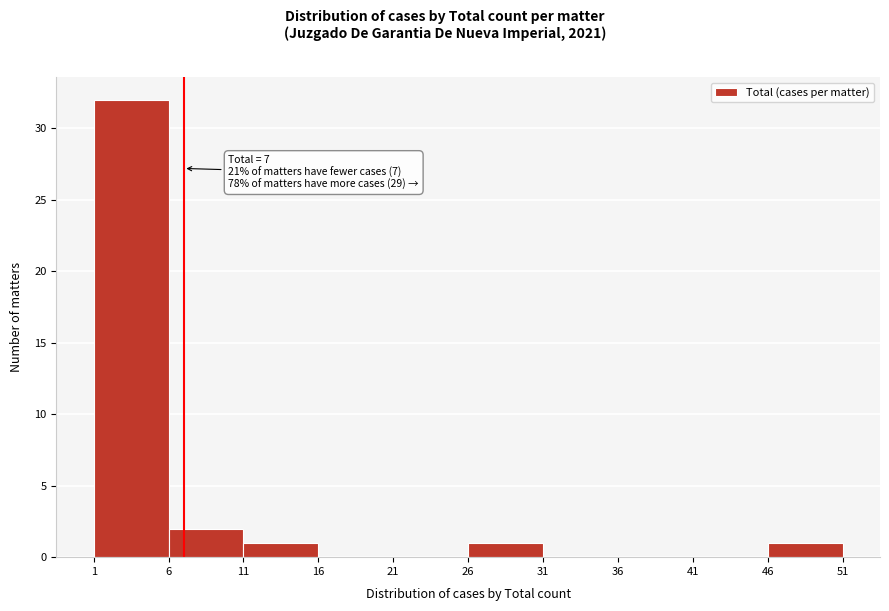

Over which range of the x-axis is the bar tallest?

1 to 6